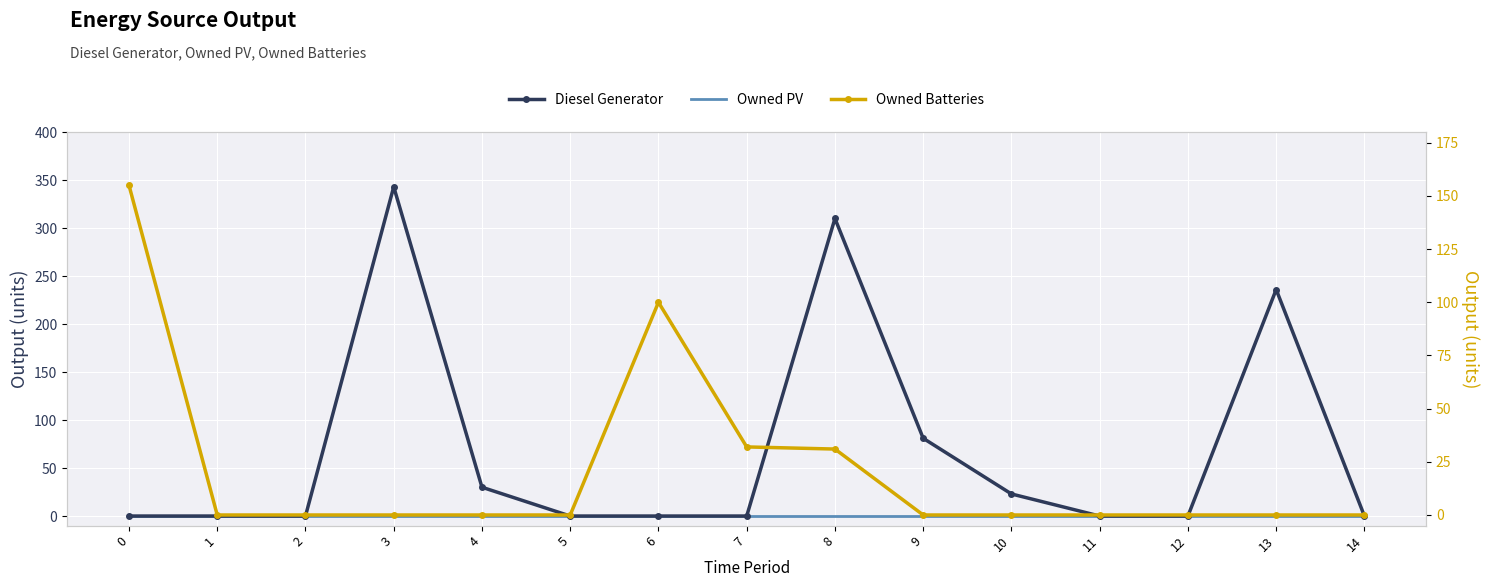

Between 7 and 9, which is larger?

9